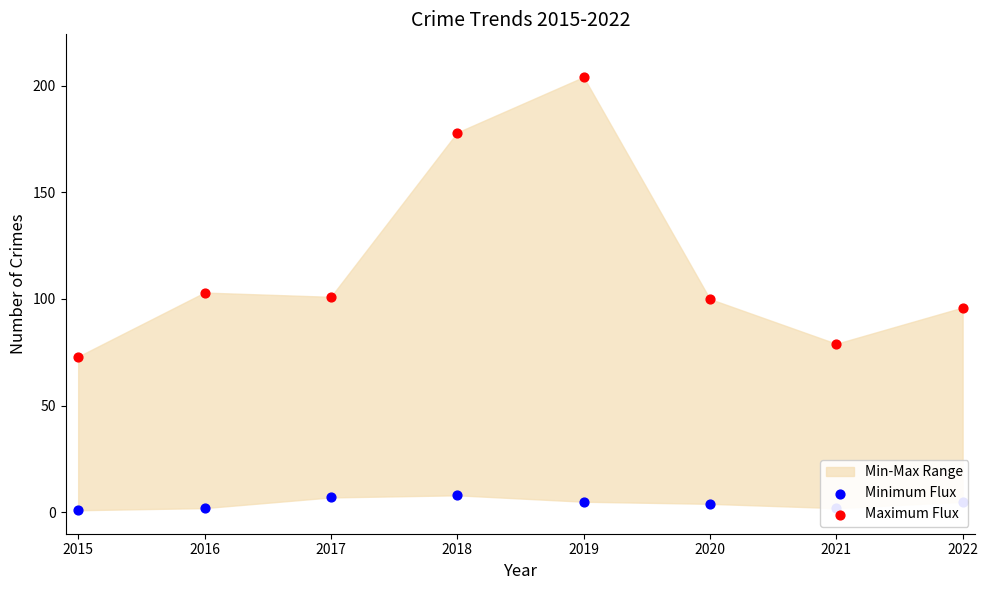

At how many categories does at least one series exceed 148?

2